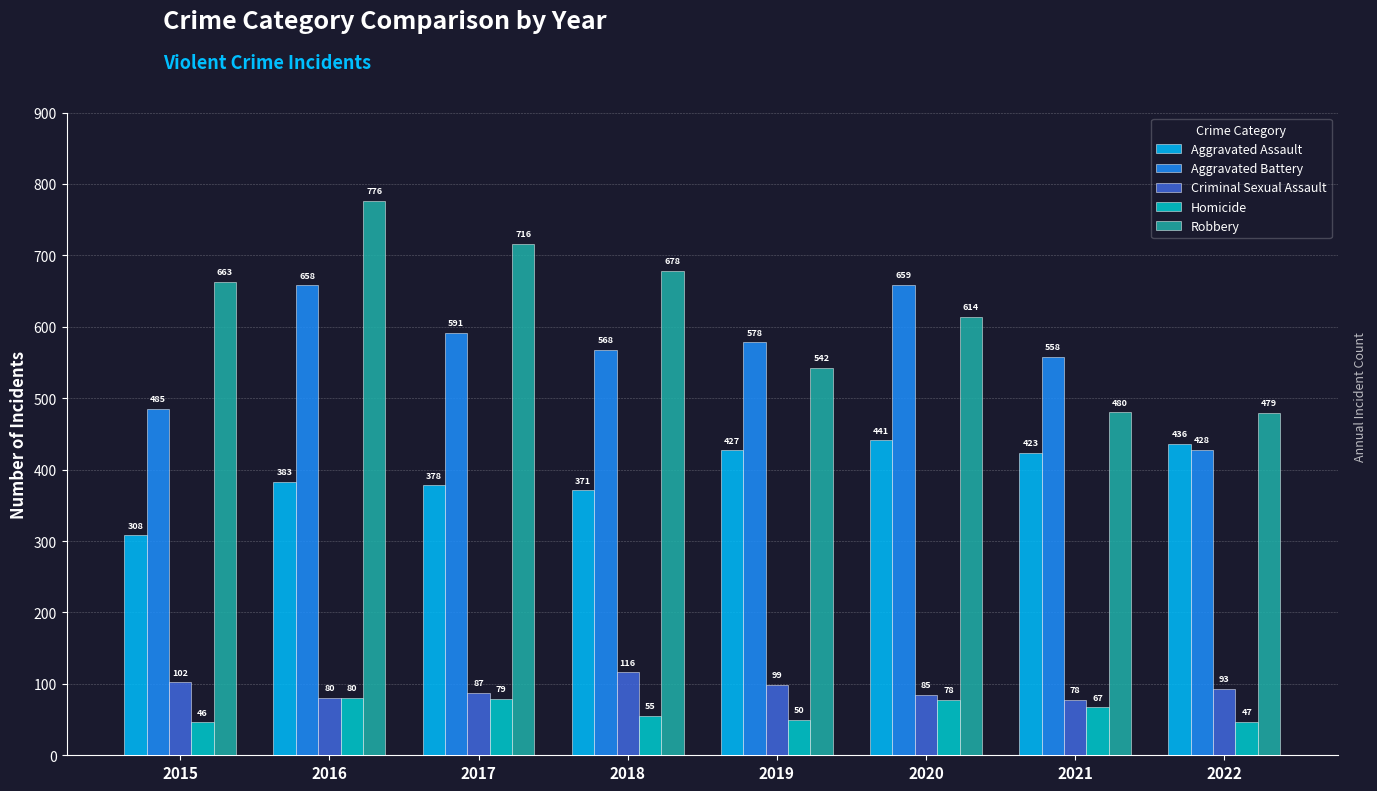

Are the bars grouped side by side (vs. stacked)?

Yes